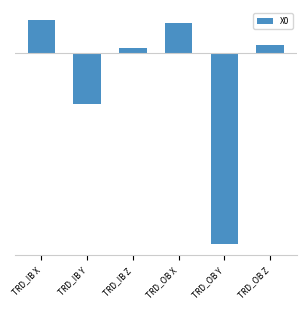

Which category has the highest value across all series?

TRD_IB X